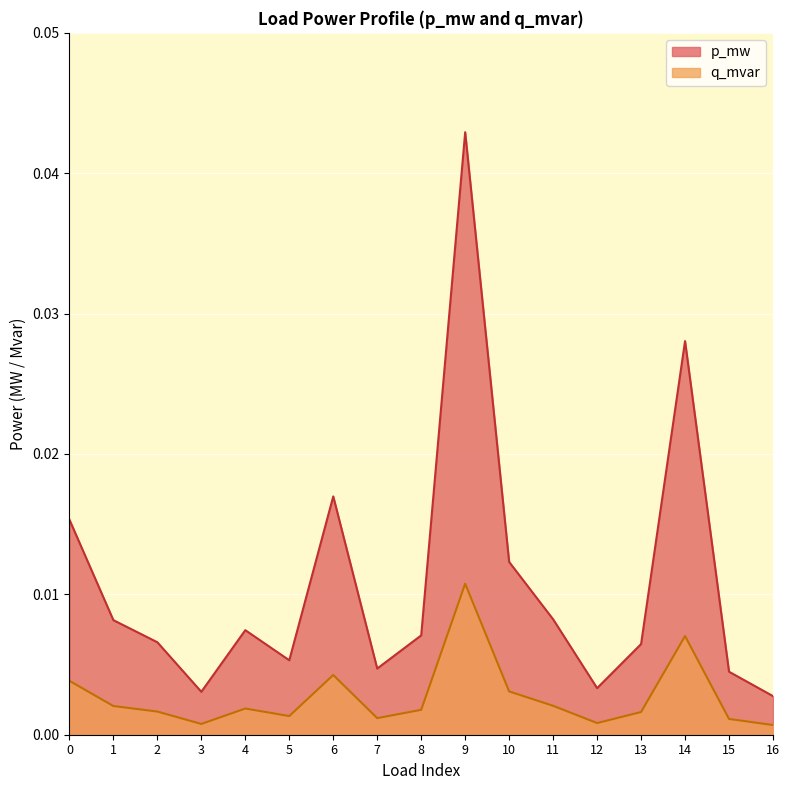

Which has a higher value, 1 or 8?

1